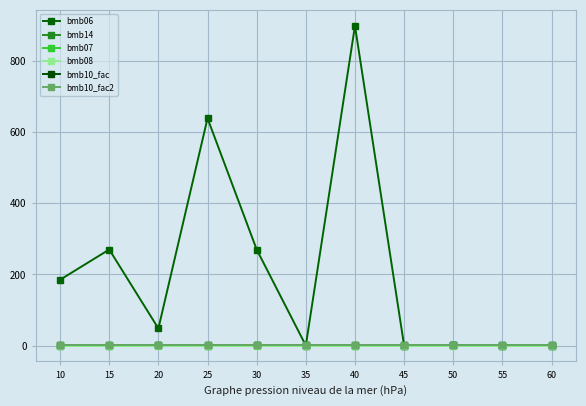

Does the chart have visible grid lines?

Yes